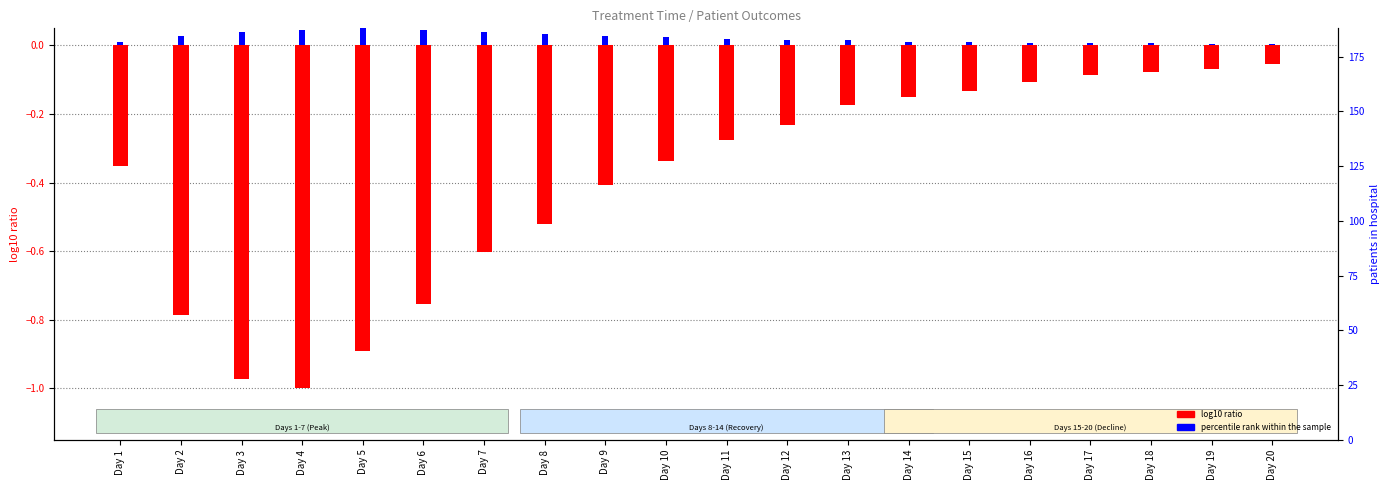

How many groups of bars are there?

20